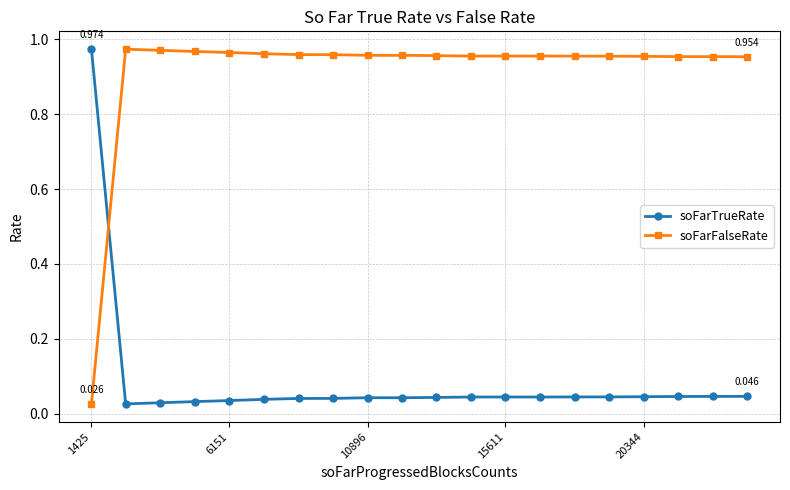

Rank the series by their average value, from lowest to highest.

soFarTrueRate, soFarFalseRate